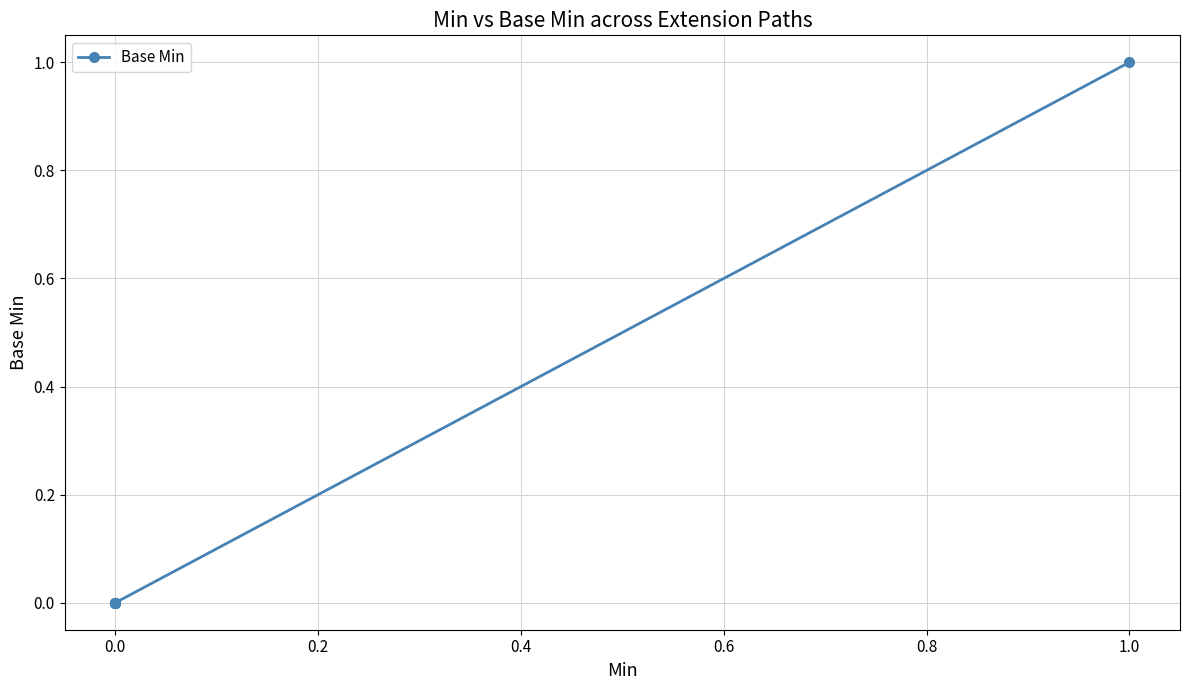

How many lines are shown in the chart?

1